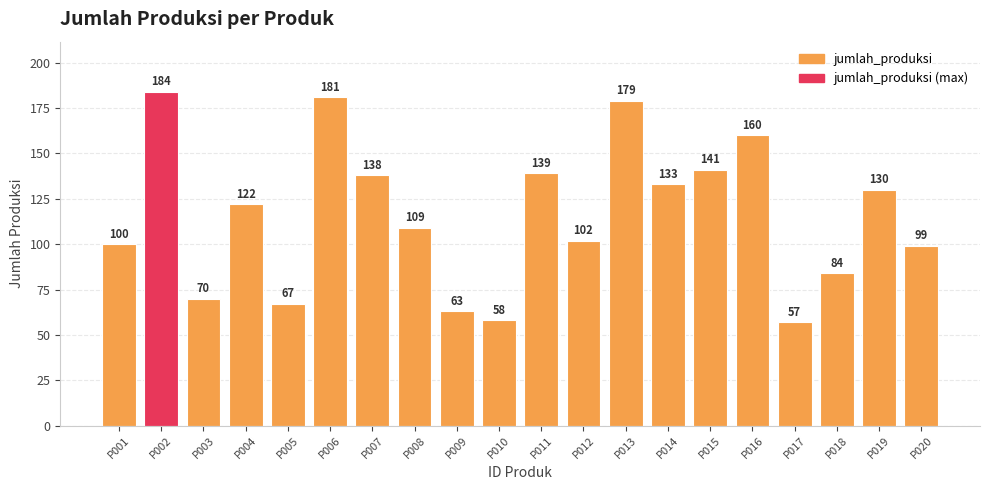

Approximately how many times larger is the value at P007 compared to P009?

2.2